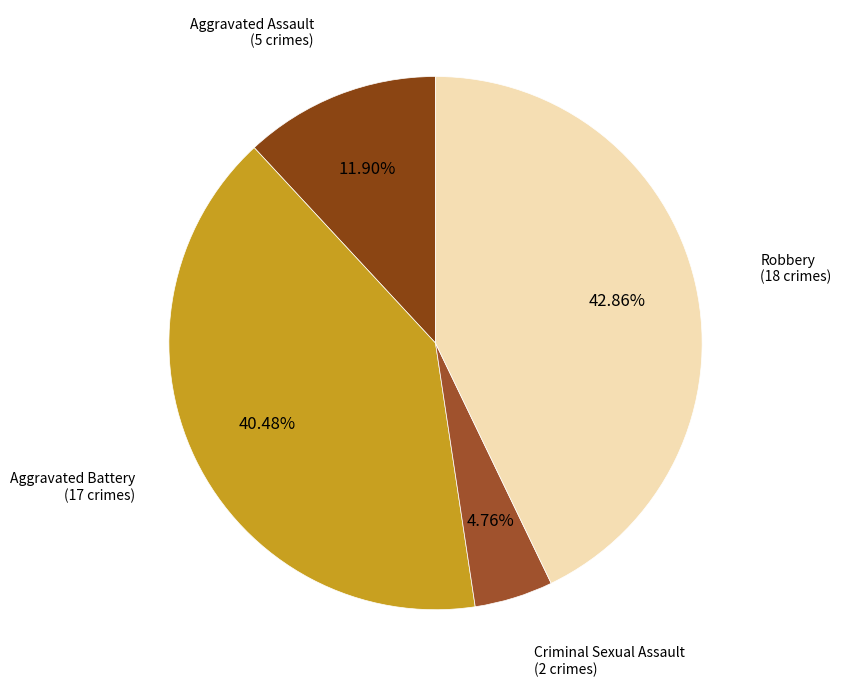

How many segments does this pie chart have?

4